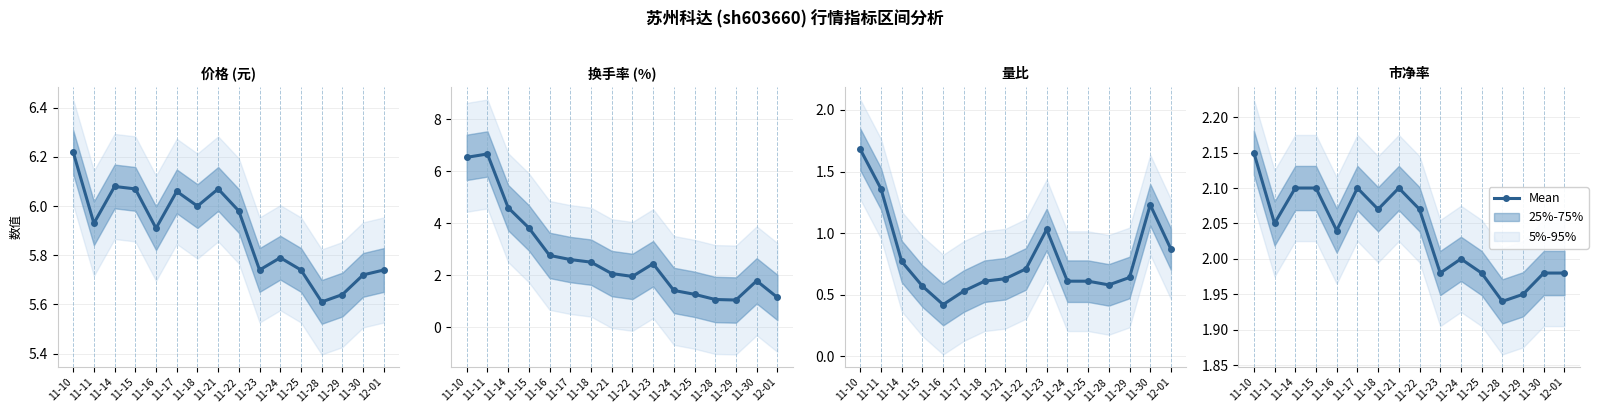

What value does the data have at 11-11?

2.0